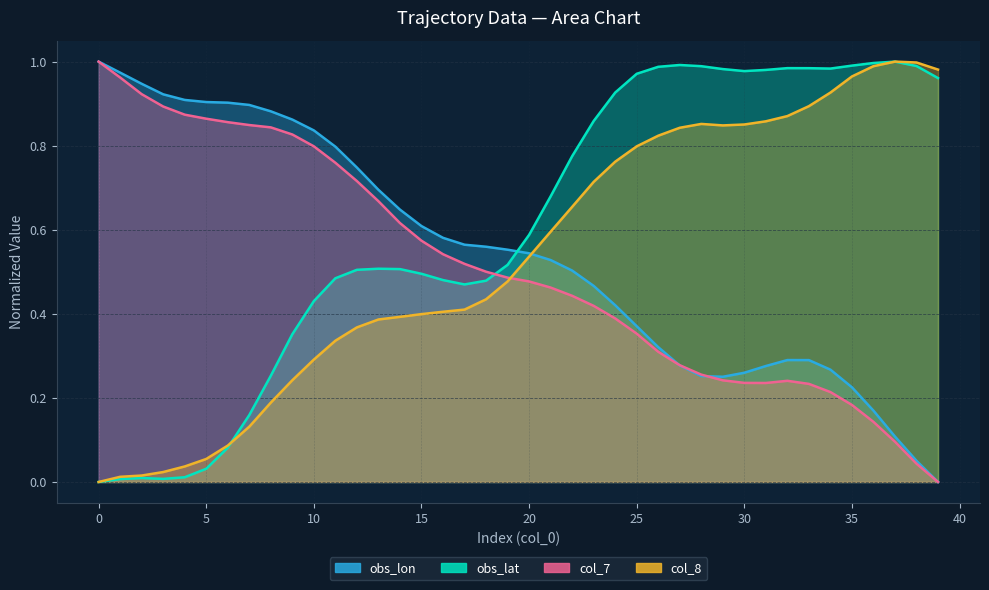

Reading right to left, what are all the values shown in this chart?

obs_lon: 0.0	0.1	0.1	0.2	0.2	0.3	0.3	0.3	0.3	0.3	0.3	0.3	0.3	0.3	0.4	0.4	0.5	0.5	0.5	0.5	0.6	0.6	0.6	0.6	0.6	0.6	0.7	0.7	0.8	0.8	0.9	0.9	0.9	0.9	0.9	0.9	0.9	0.9	1.0	1.0
obs_lat: 1.0	1.0	1.0	1.0	1.0	1.0	1.0	1.0	1.0	1.0	1.0	1.0	1.0	1.0	1.0	0.9	0.9	0.8	0.7	0.6	0.5	0.5	0.5	0.5	0.5	0.5	0.5	0.5	0.5	0.4	0.4	0.3	0.2	0.1	0.0	0.0	0.0	0.0	0.0	0.0
col_7: 0.0	0.0	0.1	0.1	0.2	0.2	0.2	0.2	0.2	0.2	0.2	0.3	0.3	0.3	0.4	0.4	0.4	0.4	0.5	0.5	0.5	0.5	0.5	0.5	0.6	0.6	0.7	0.7	0.8	0.8	0.8	0.8	0.8	0.9	0.9	0.9	0.9	0.9	1.0	1.0
col_8: 1.0	1.0	1.0	1.0	1.0	0.9	0.9	0.9	0.9	0.9	0.8	0.9	0.8	0.8	0.8	0.8	0.7	0.7	0.6	0.5	0.5	0.4	0.4	0.4	0.4	0.4	0.4	0.4	0.3	0.3	0.2	0.2	0.1	0.1	0.1	0.0	0.0	0.0	0.0	0.0